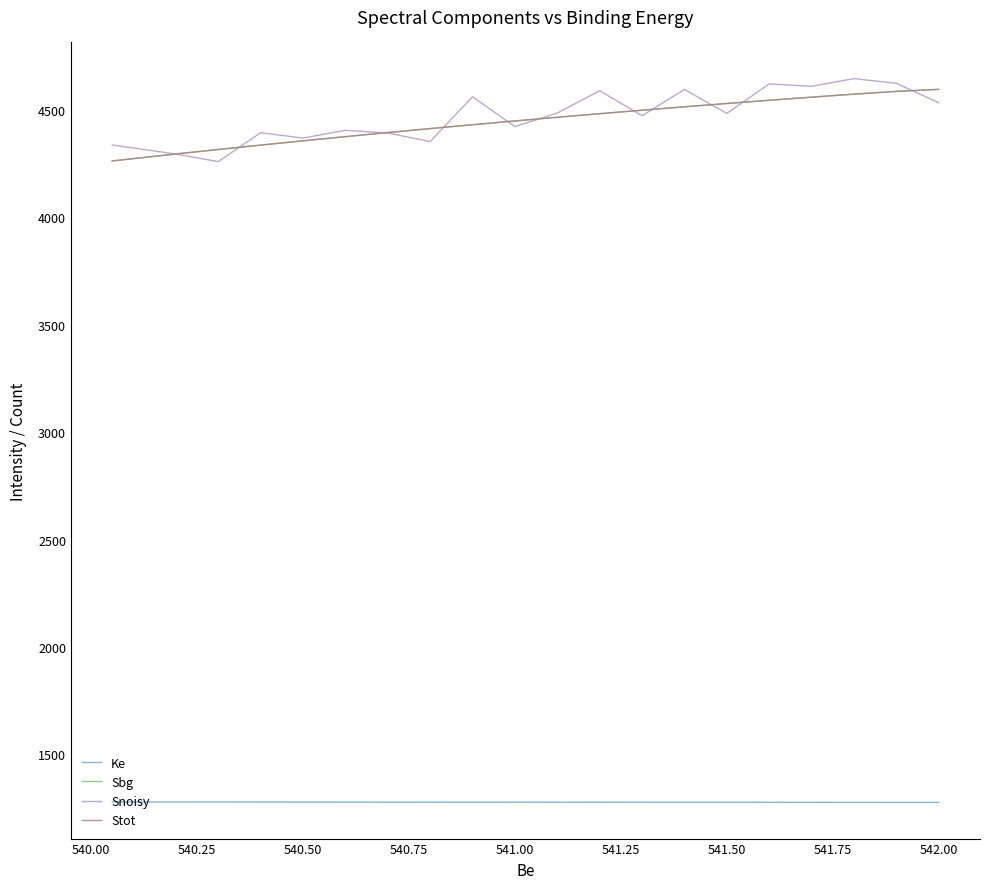

What are all the series names shown in the legend?

Ke, Sbg, Snoisy, Stot